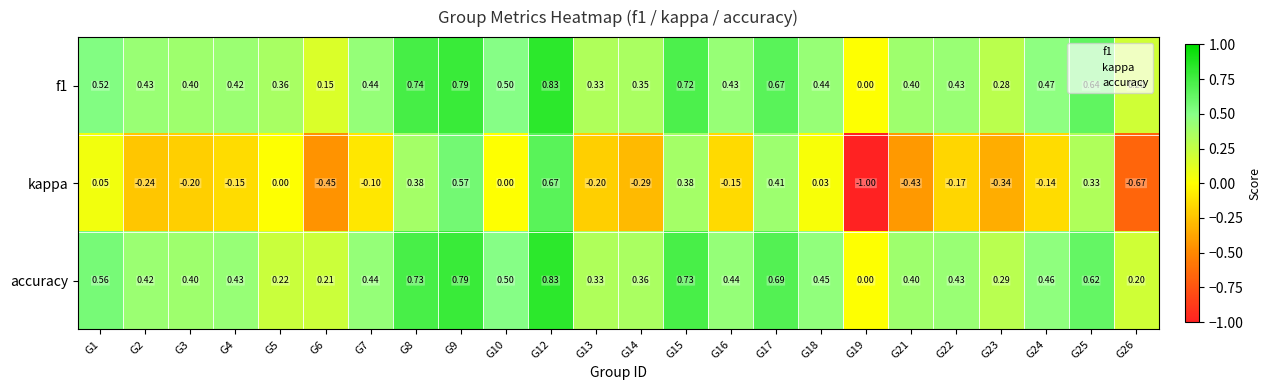

Between G1 and G8, which series saw the biggest shift?

kappa